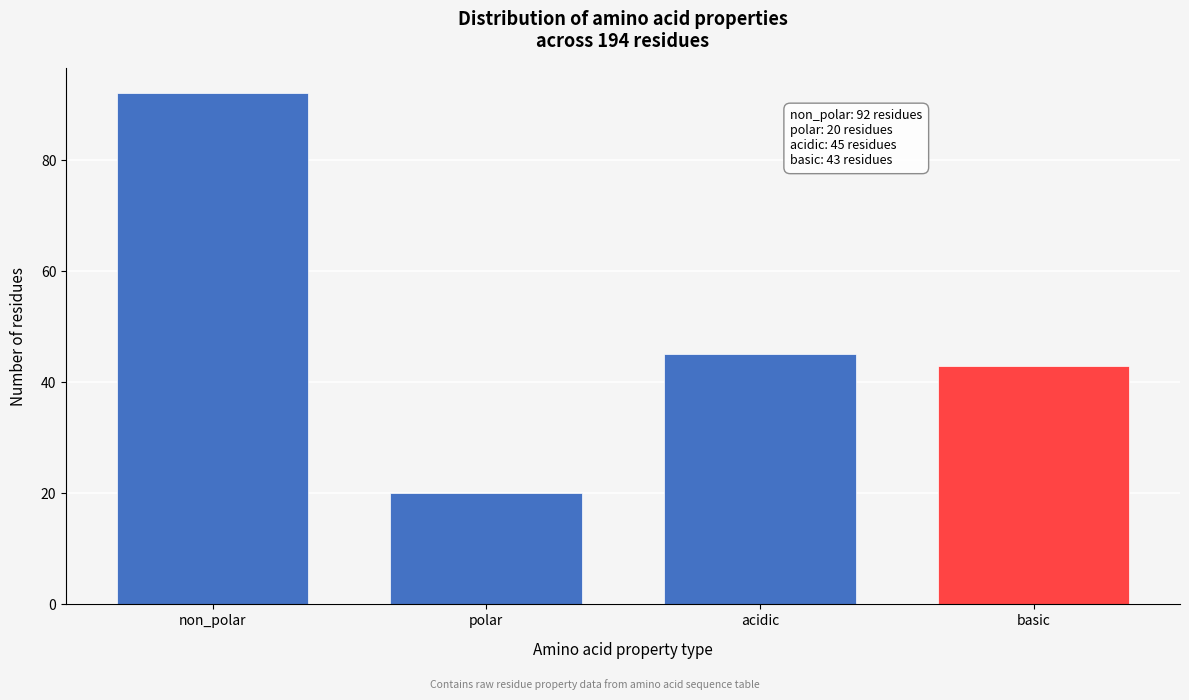

Reading left to right, list all the values displayed in this chart.

non_polar=92	polar=20	acidic=45	basic=43